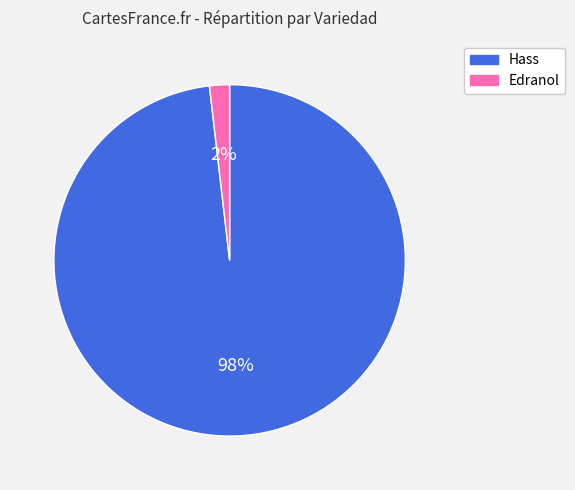

To the nearest percent, what percentage of the pie is Edranol?

2%